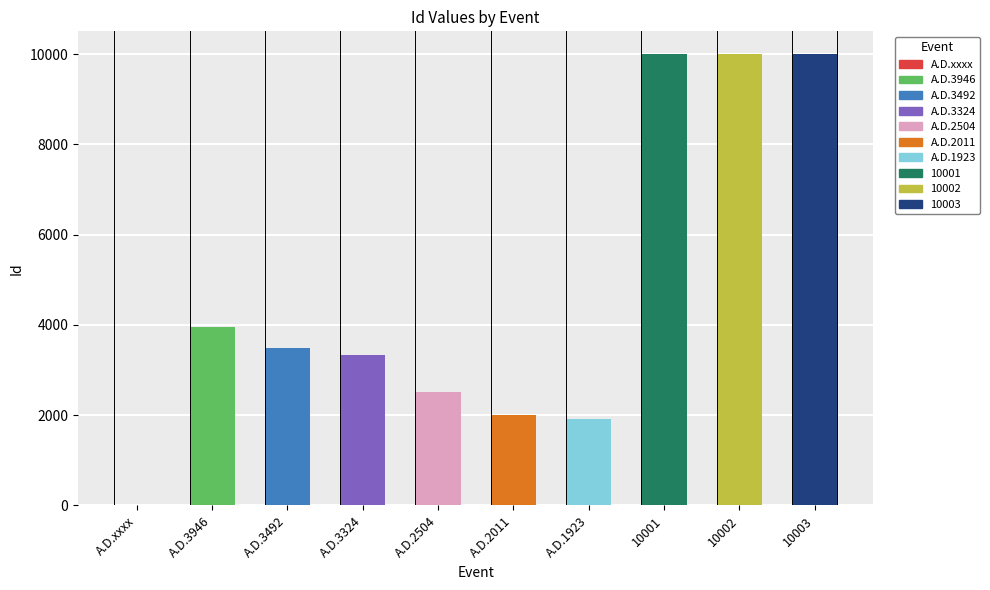

What is the label of the 4th bar from the left?

A.D.3324